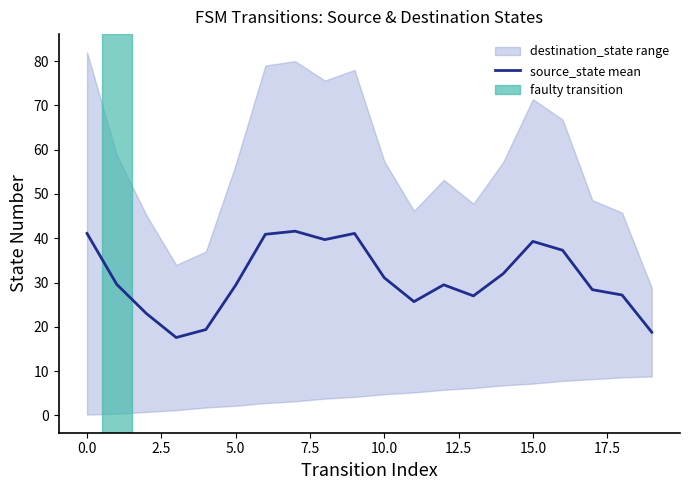

What is the highest value of the source_state mean series?

41.6